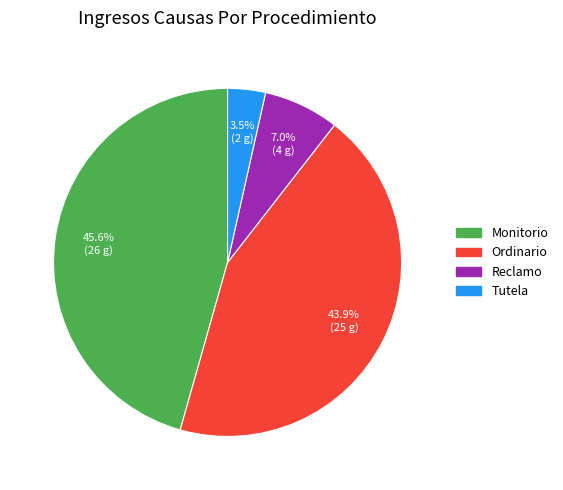

Is there any slice that represents more than half of the pie?

No